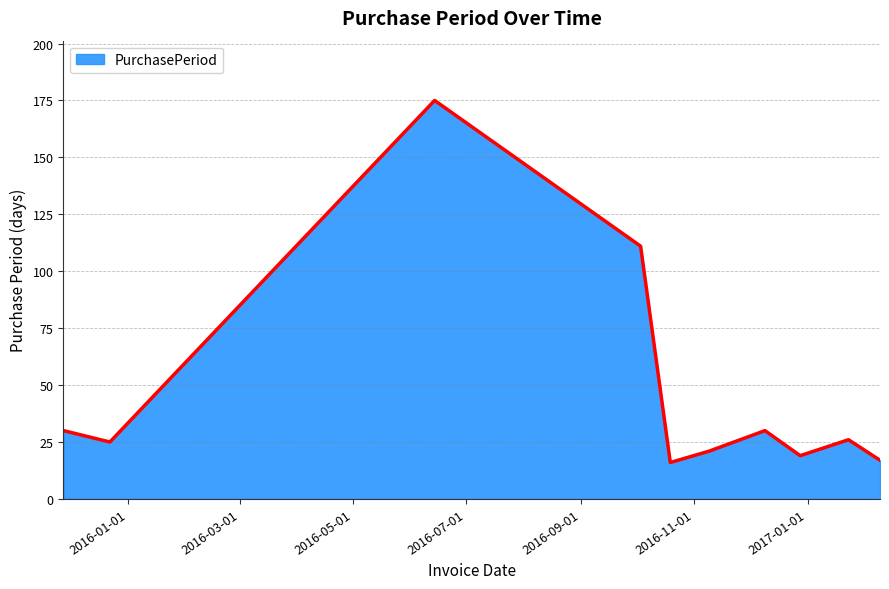

What is the minimum value shown in the chart?

16